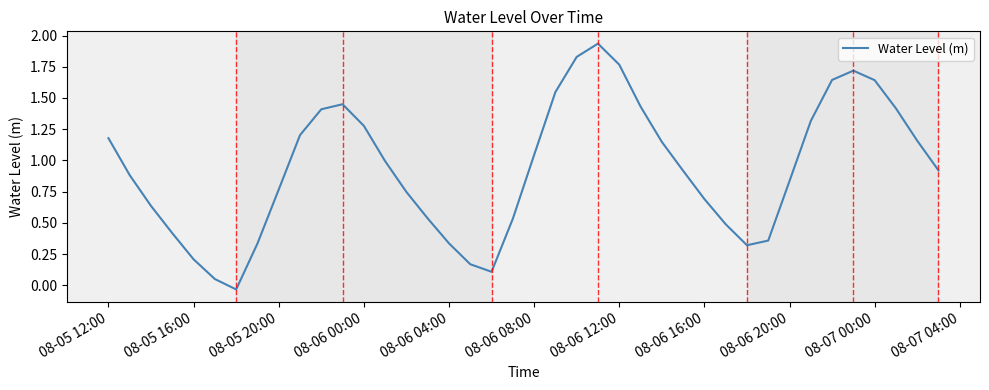

Does the chart have visible grid lines?

No